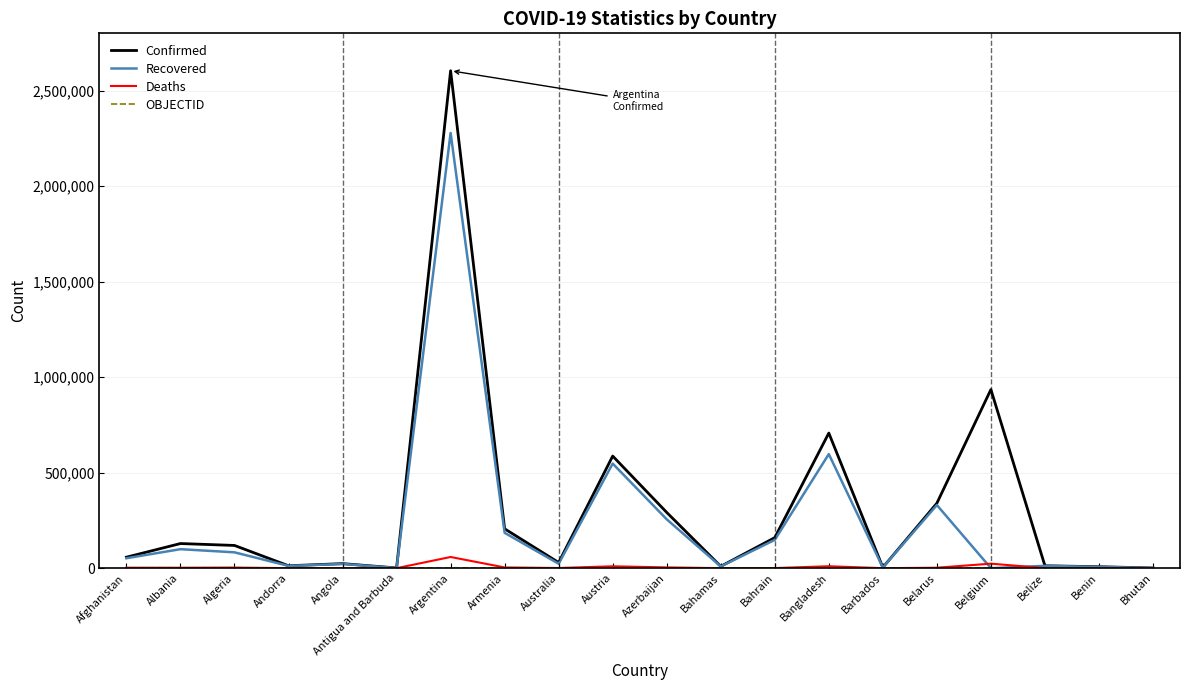

The Deaths series shows 23603 at Belgium. True or false?

True